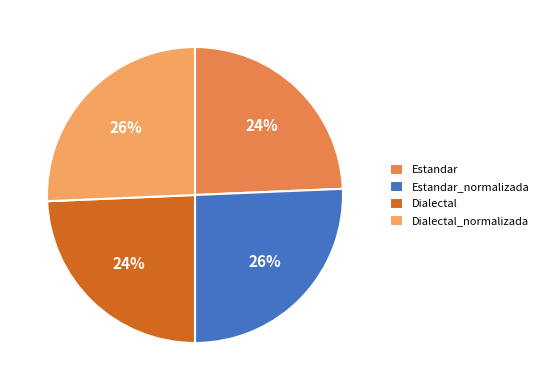

Does Estandar represent more than half of the total?

No